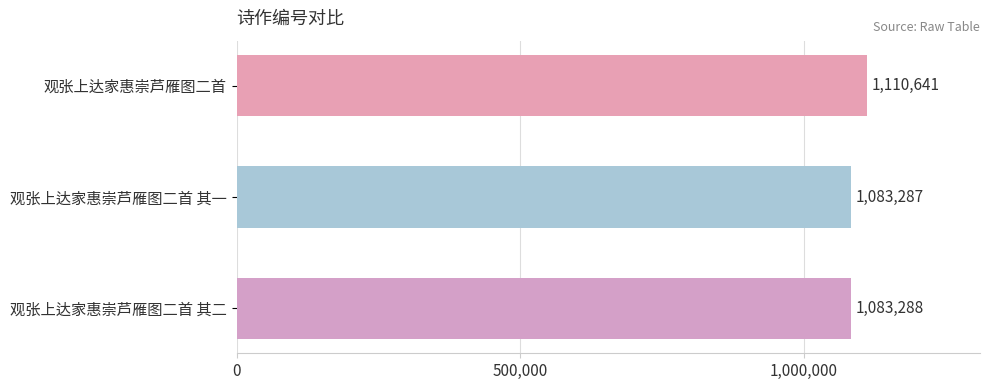

Approximately how many times larger is the value at 观张上达家惠崇芦雁图二首 其二 compared to 观张上达家惠崇芦雁图二首 其一?

1.0